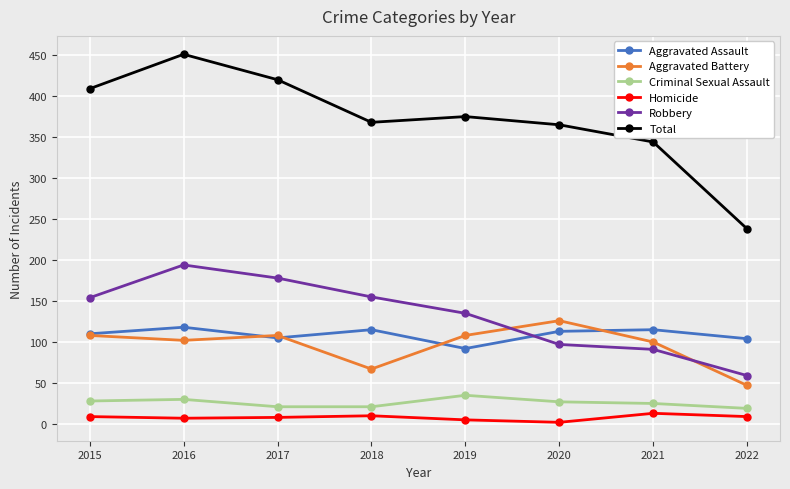

In Criminal Sexual Assault, how many points are higher than both neighbors (excluding endpoints)?

2